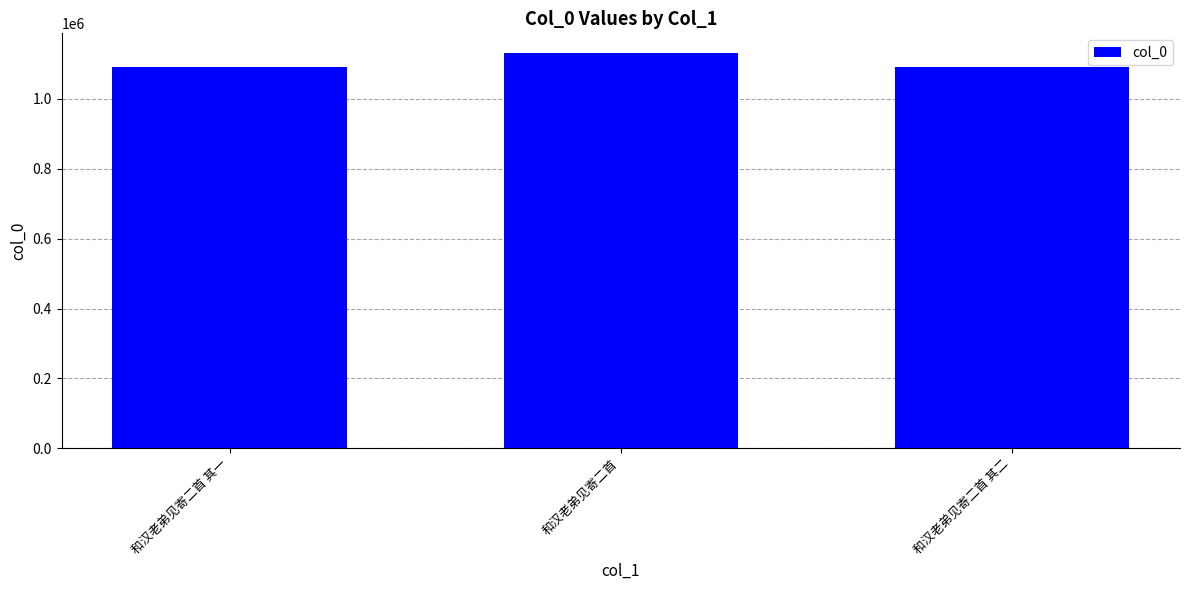

Approximately how many times larger is the value at 和汉老弟见寄二首 其二 compared to 和汉老弟见寄二首?

1.0